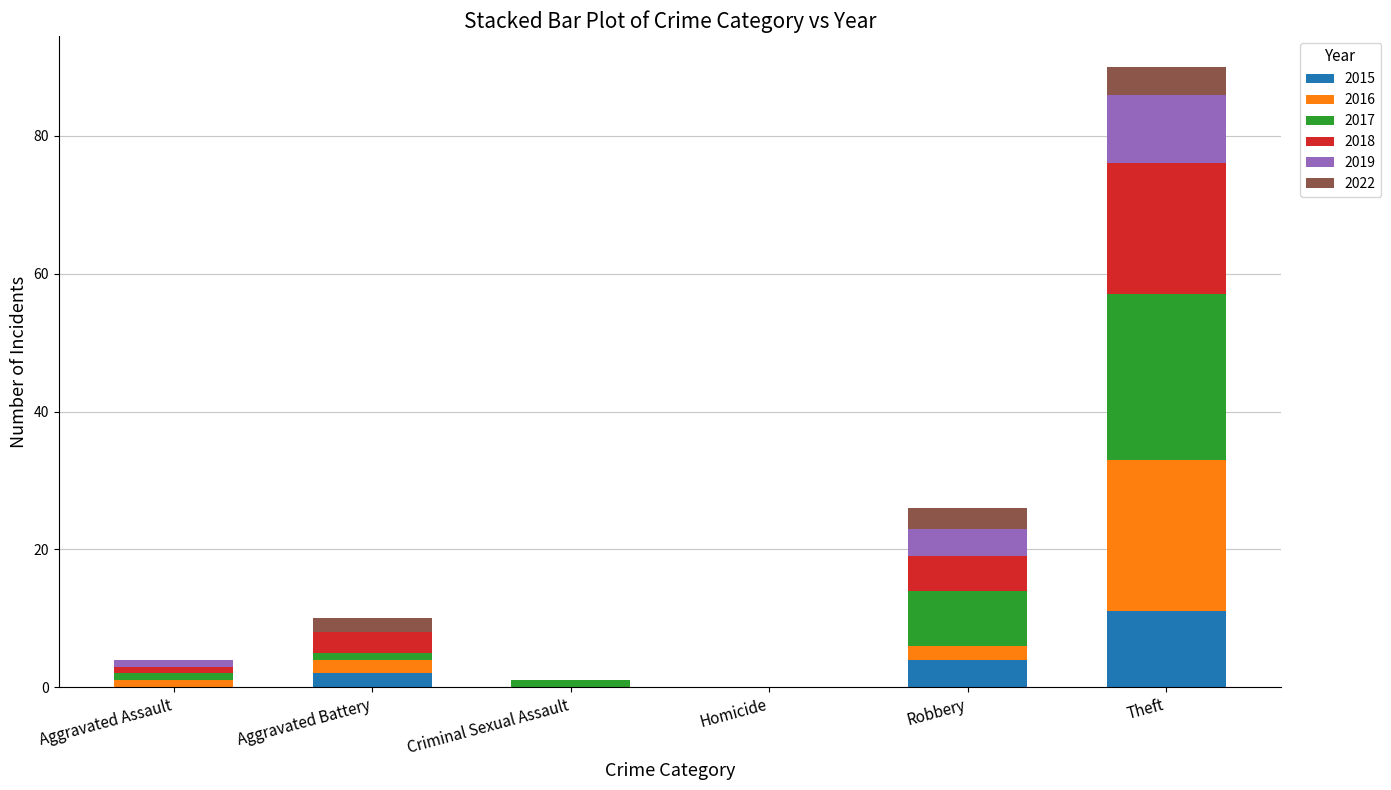

What is the highest value of the 2015 series?

11